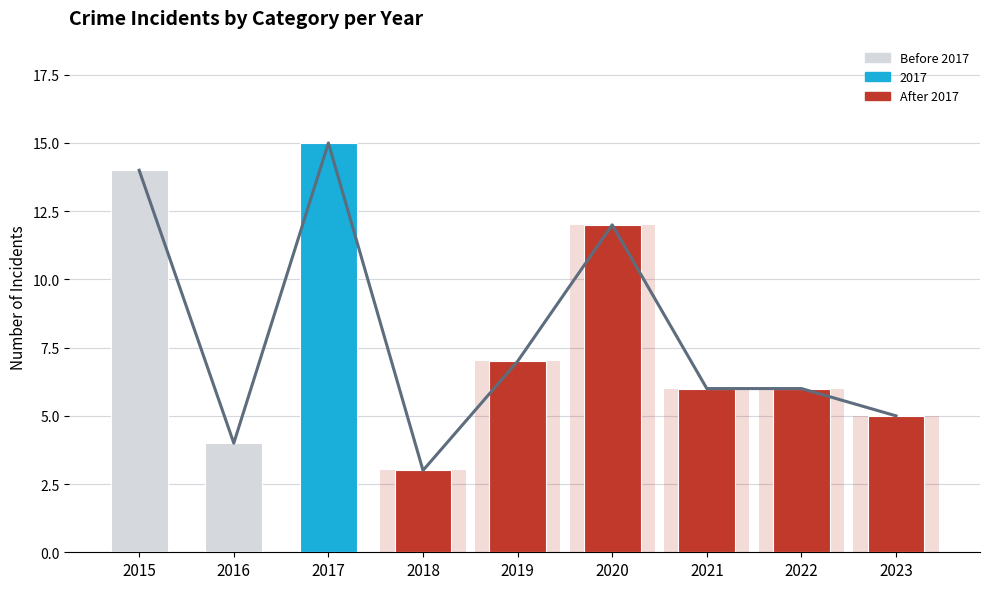

At which category does the chart reach its peak across all series?

2017